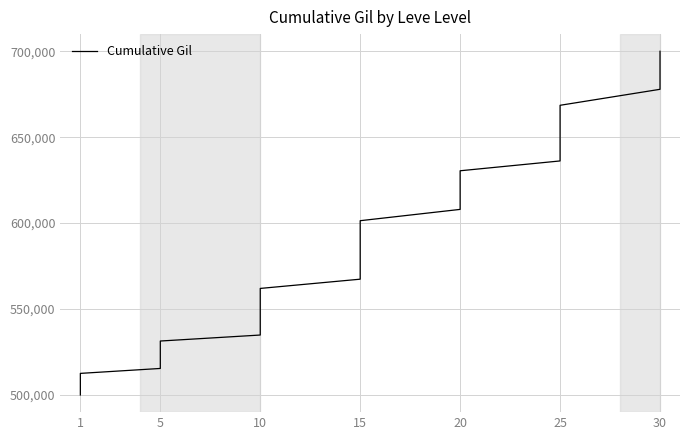

What is the maximum value shown in the chart?

700000.0